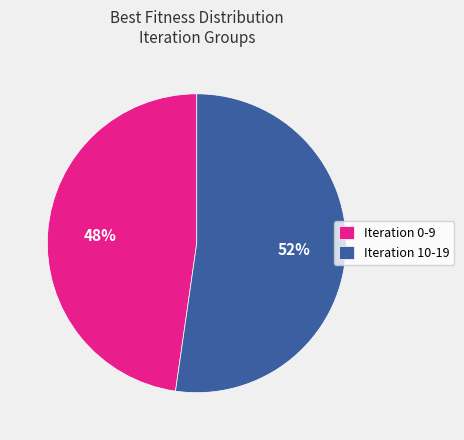

Combined, do Iteration 10-19 and Iteration 0-9 account for over 50%?

Yes